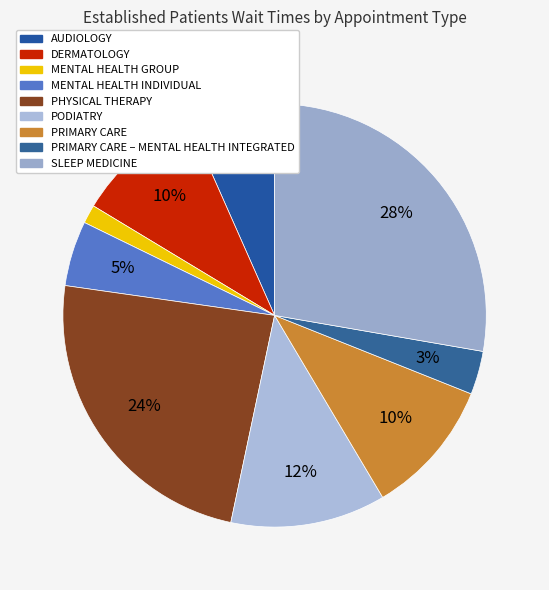

What percentage is NOT represented by PODIATRY?

88.2%